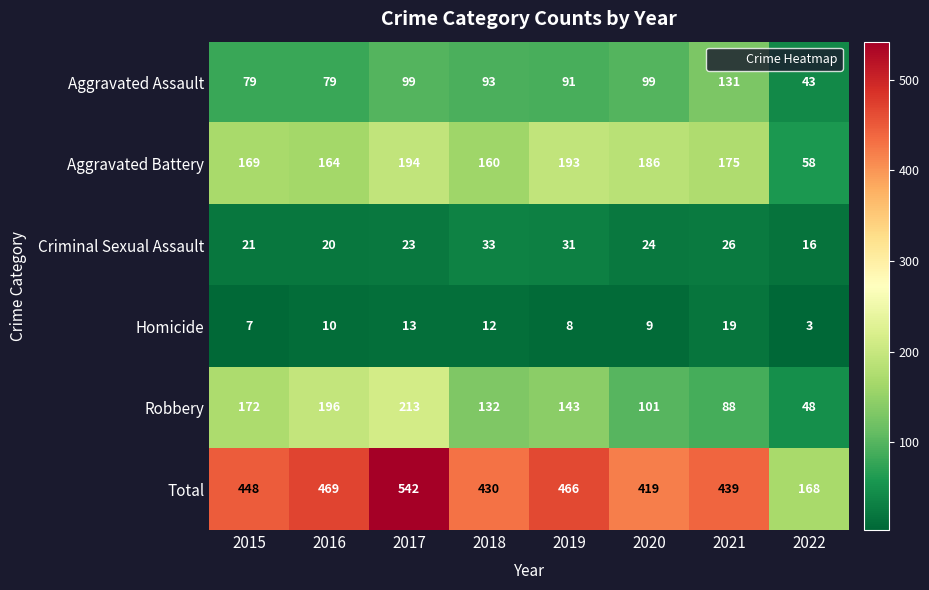

How many series are shown in this chart?

6